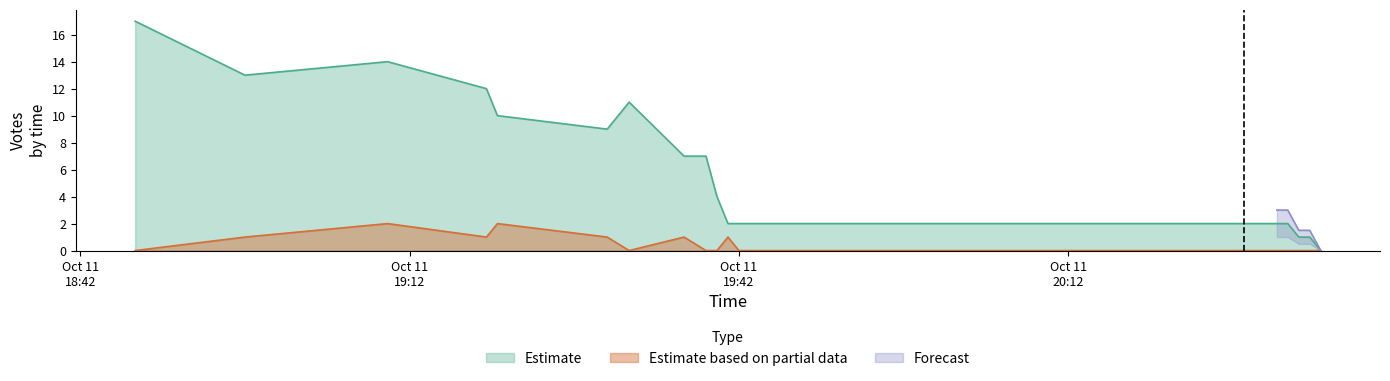

Count the Estimate based on partial data values in the range 0 to 1.

18